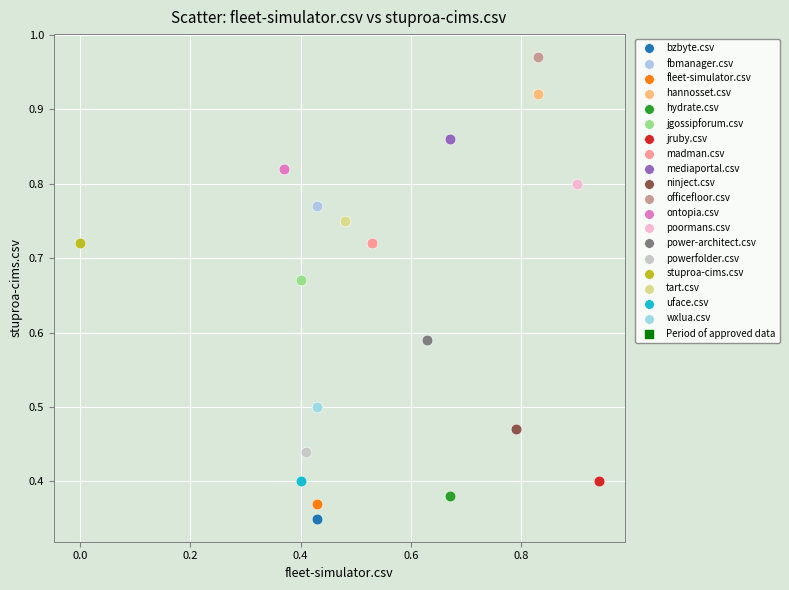

Which series reaches the minimum Y coordinate?

bzbyte.csv